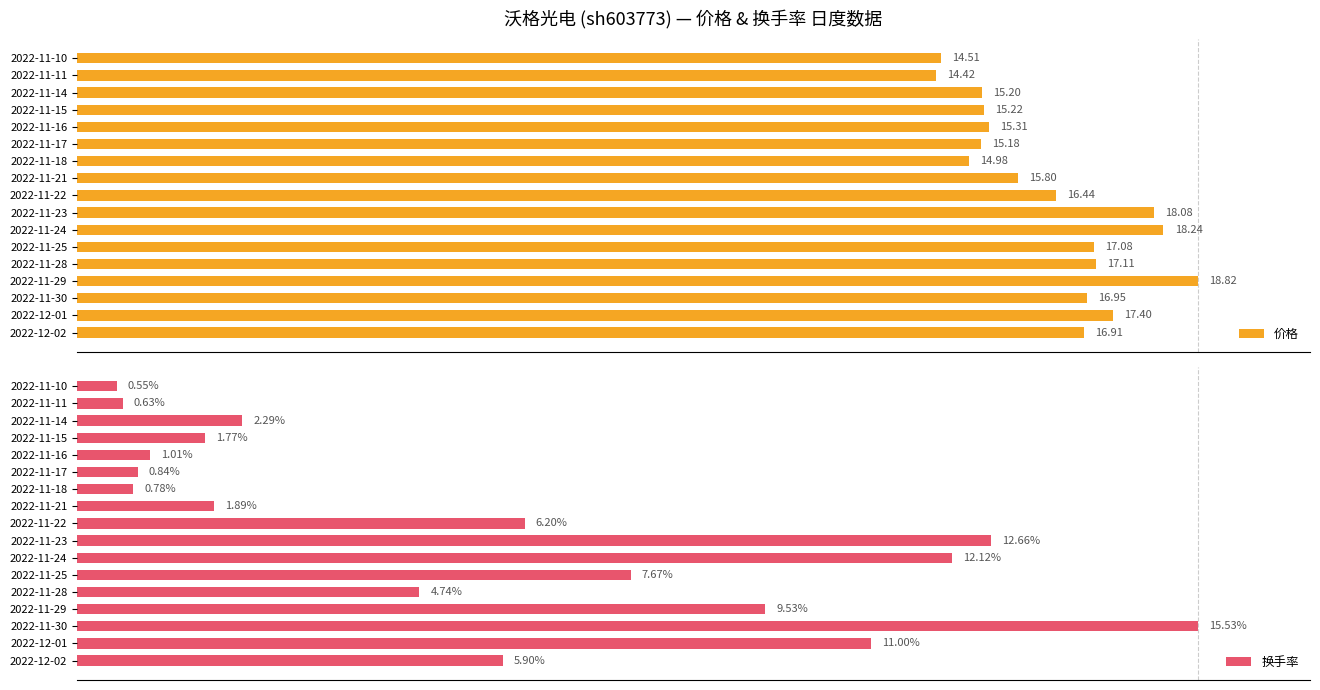

How many groups of bars are there?

17